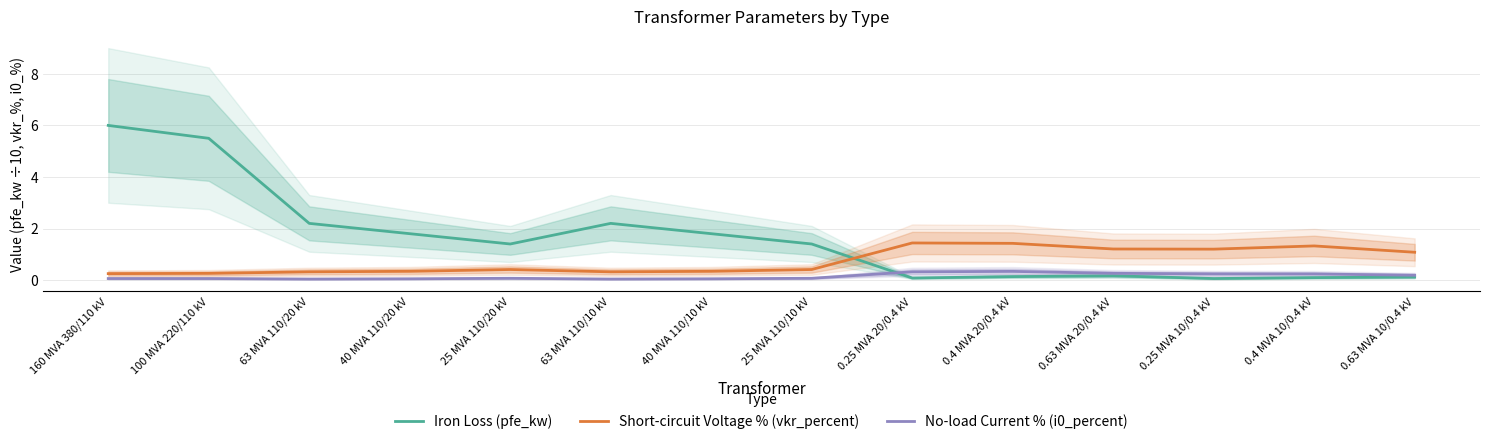

At how many categories does at least one series exceed 3?

2